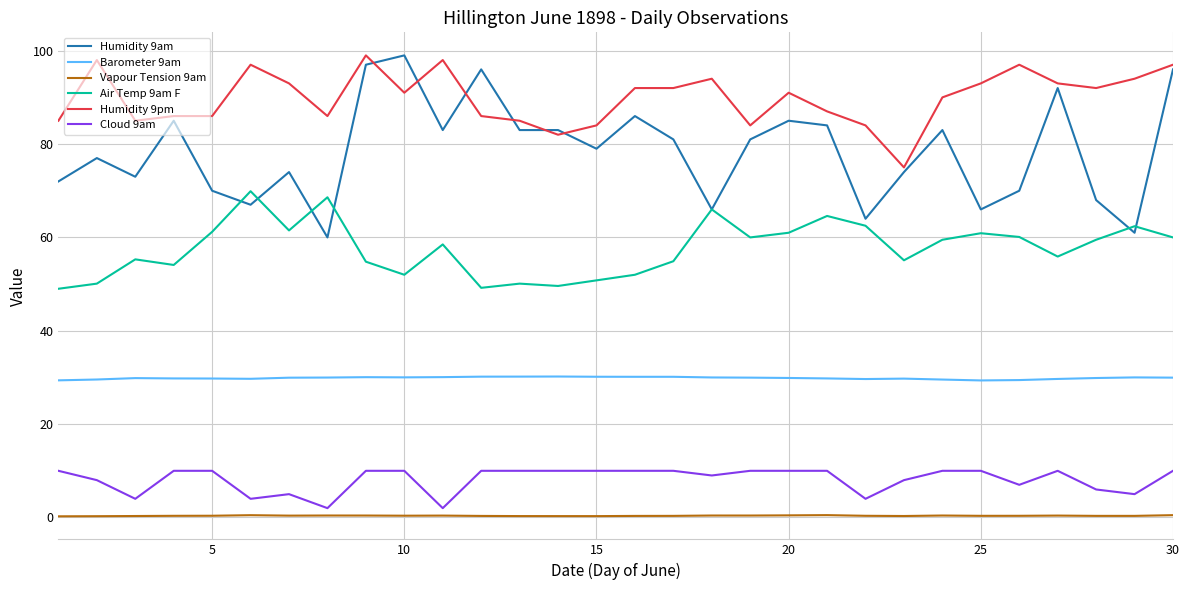

Does the chart display data point markers on the line(s)?

No